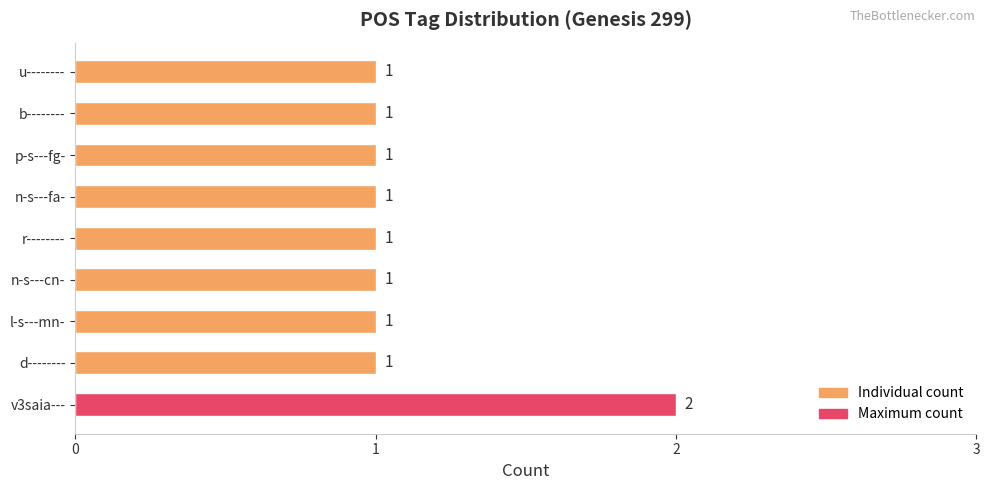

What is the minimum value shown in the chart?

1